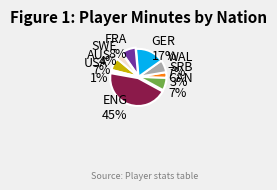

Is it true that WAL is 7% of the pie?

True